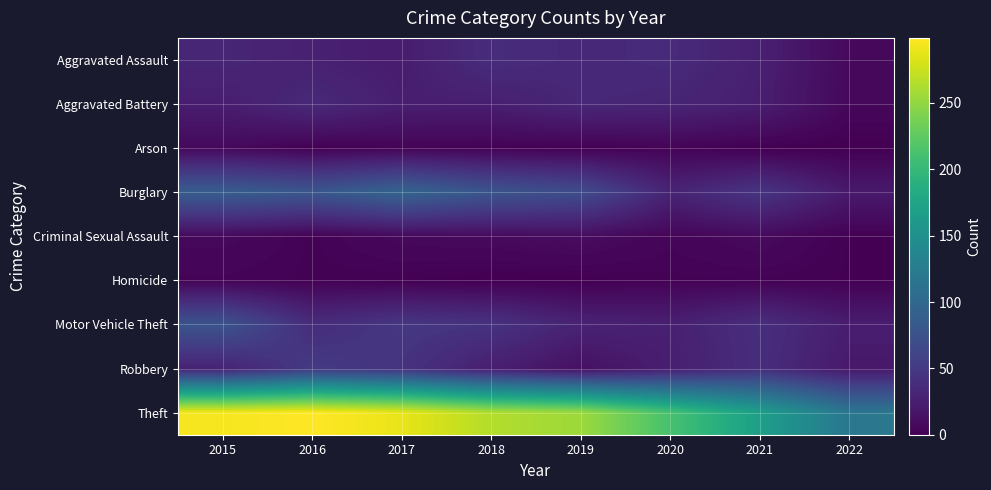

What is the total value across all series at 2022?

198